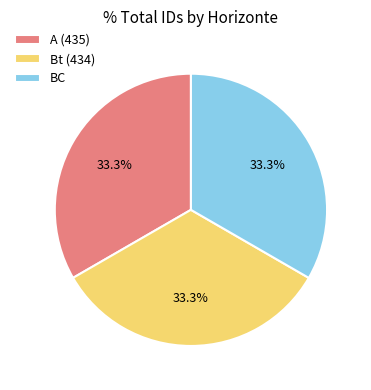

What portion of the pie excludes BC?

66.7%